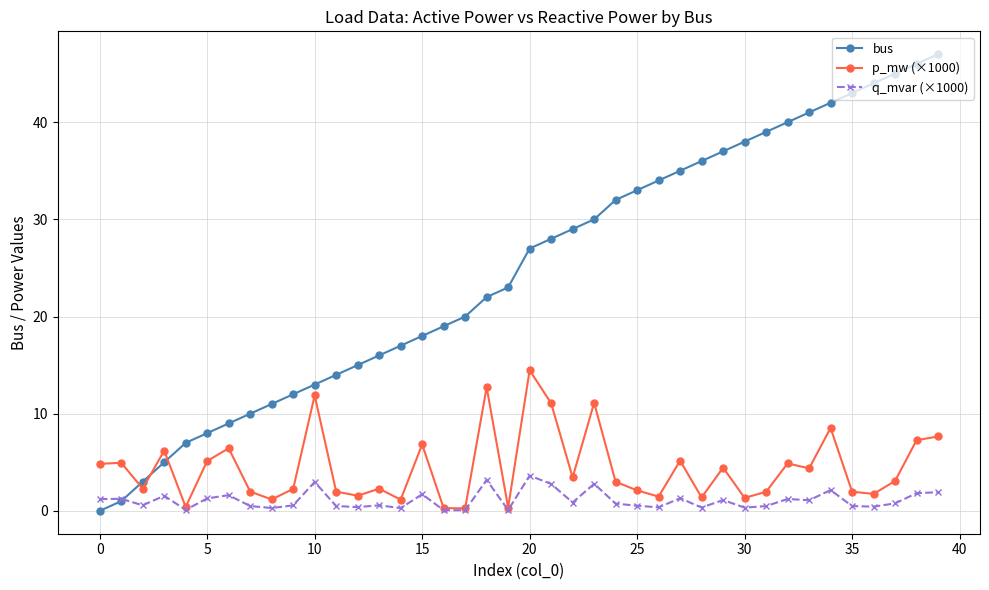

After their last crossing, which series has the higher values: p_mw (×1000) or bus?

bus